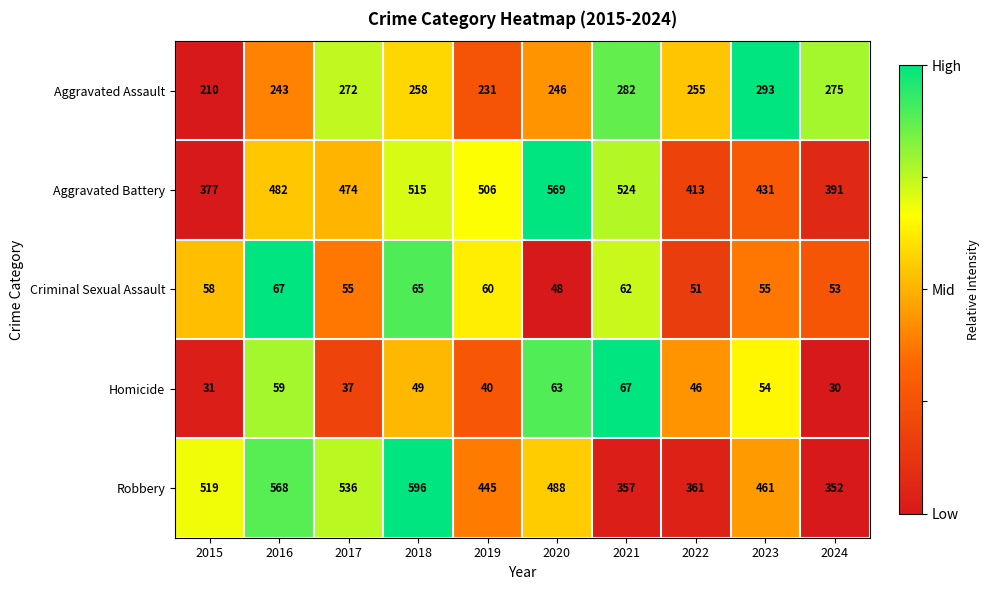

True or false: Robbery has a value of 630 at 2023.

False